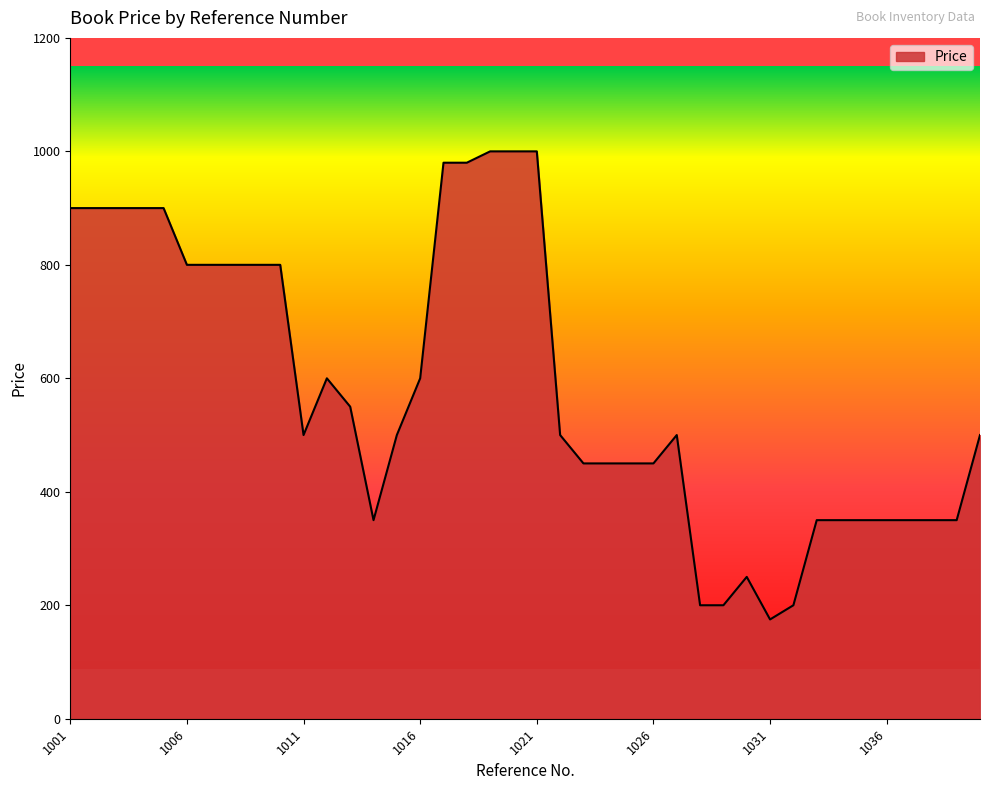

What is the difference between the second highest and minimum values?

825